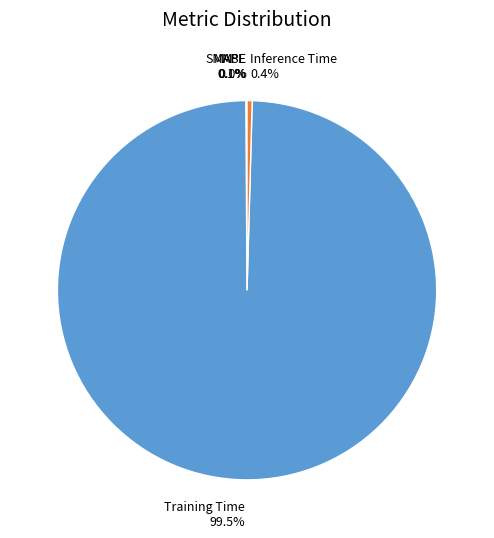

Is the sum of Training Time and Inference Time greater than half?

Yes